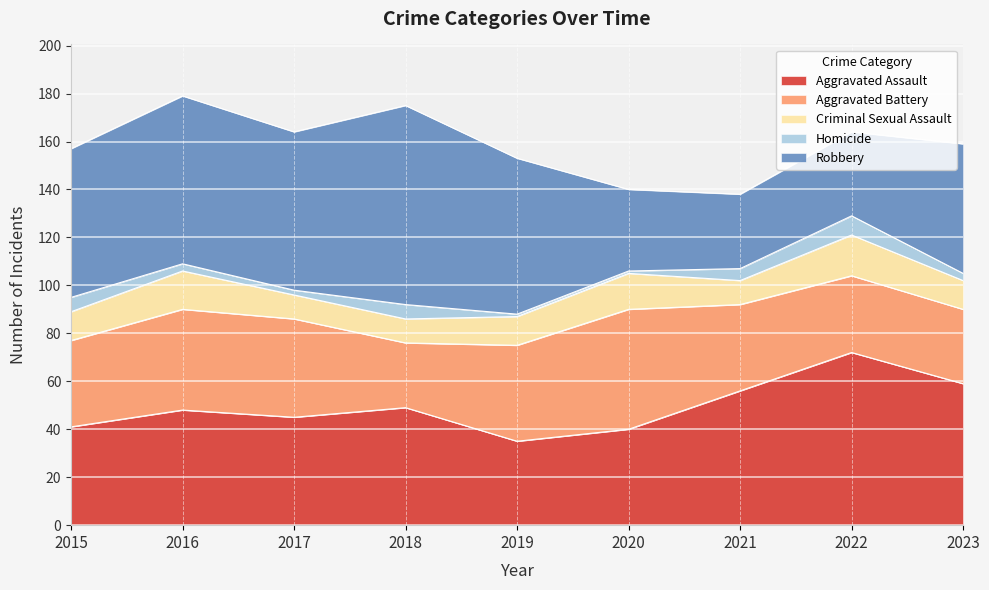

Read the Aggravated Battery value at 2021, to the nearest 5.

35